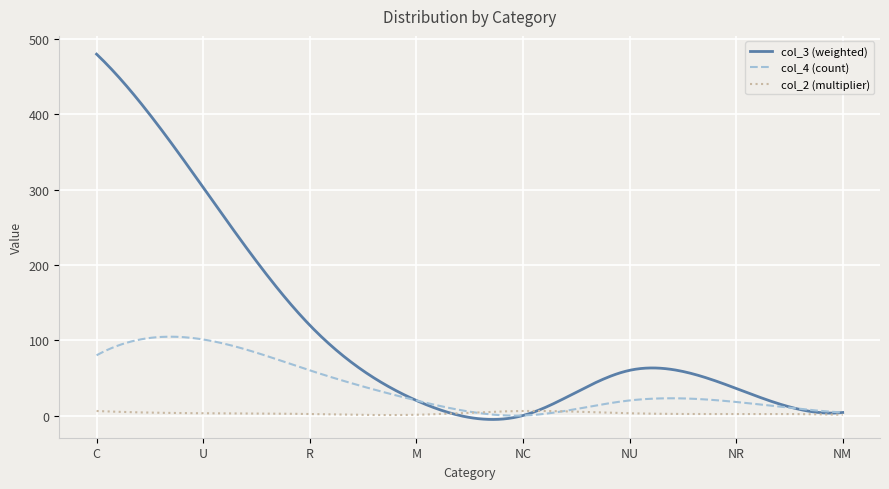

List the series in order of their overall mean, lowest first.

col_2 (multiplier), col_4 (count), col_3 (weighted)